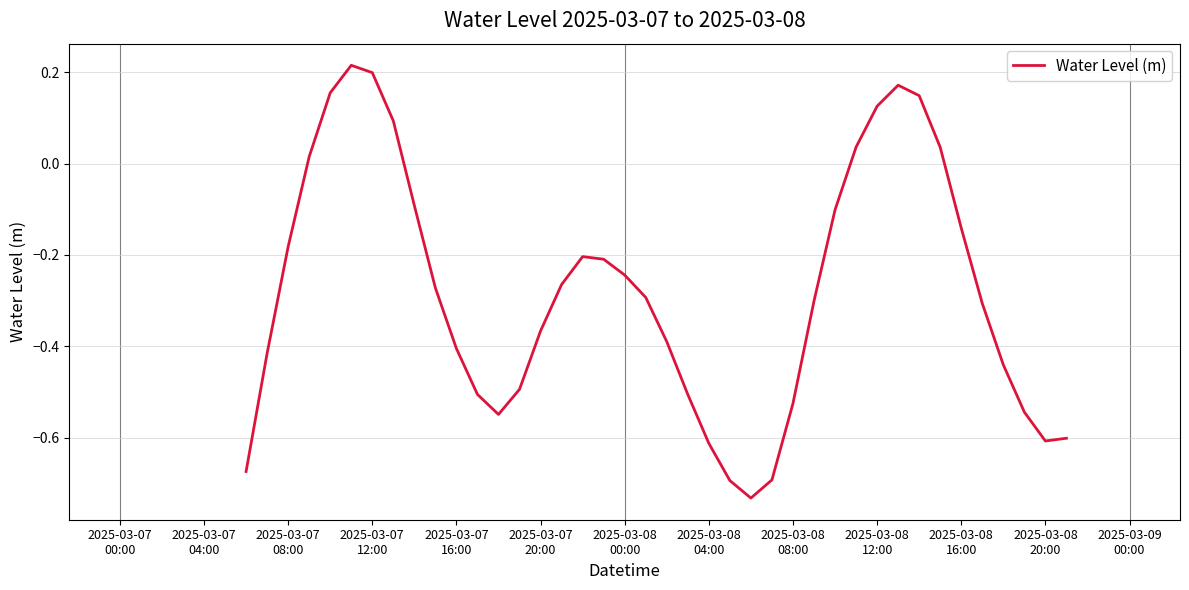

What is the difference between the maximum and minimum values?

0.9